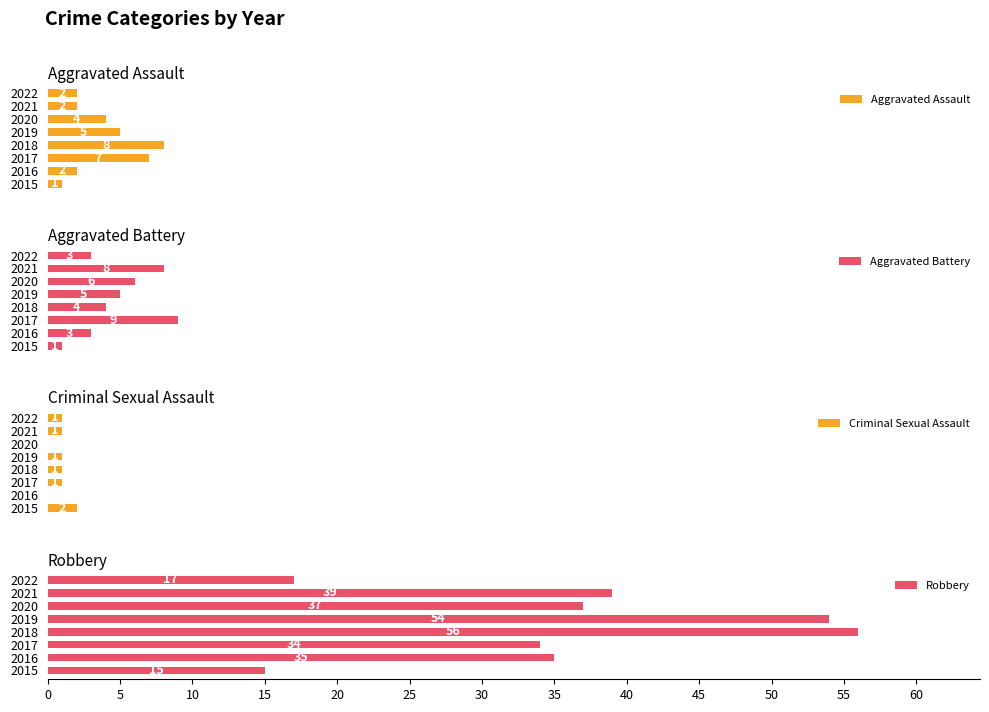

What is the approximate value of Robbery at 2020?

37